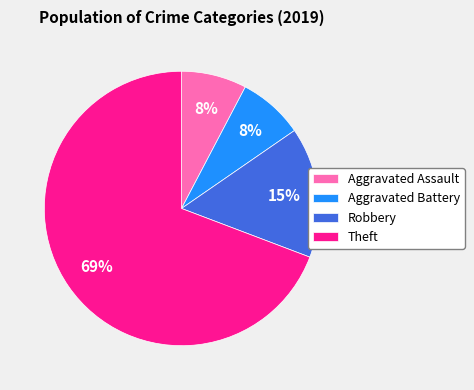

To the nearest percent, what portion does Robbery represent?

15%